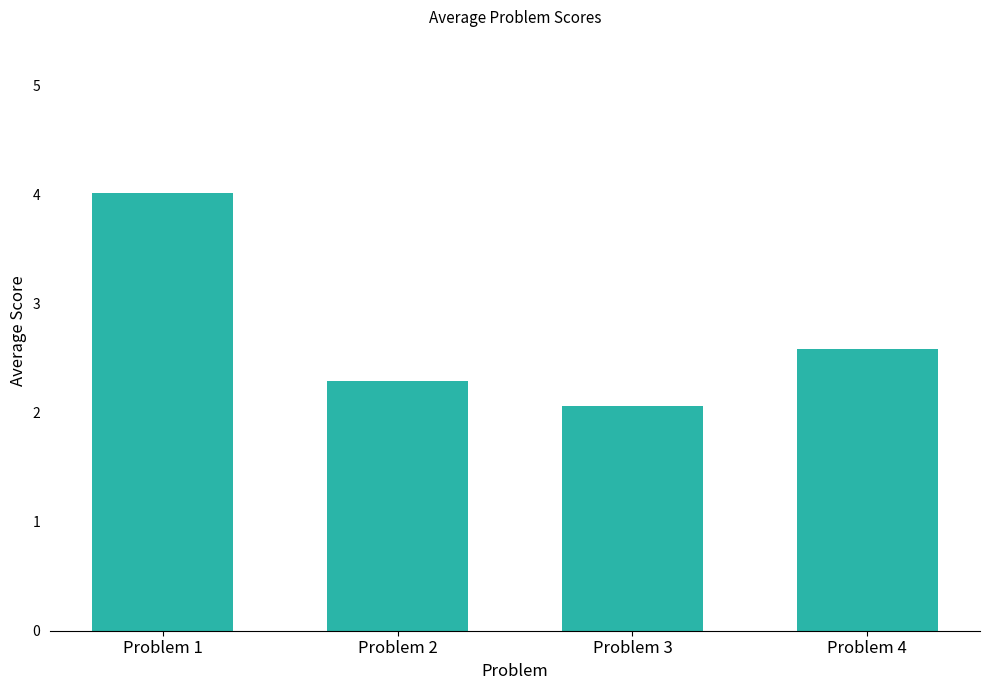

What is the value of the 2nd bar from the left?

2.3